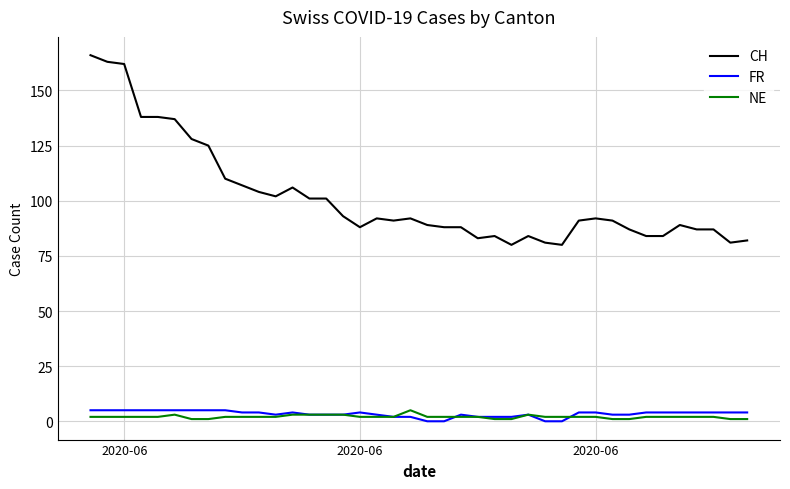

How many distinct data groups are displayed?

3